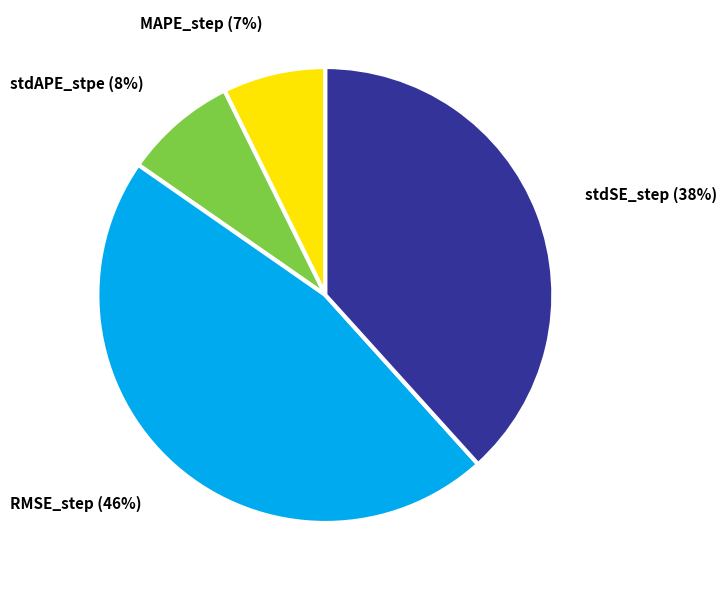

Which category has the smallest portion of the pie?

MAPE_step